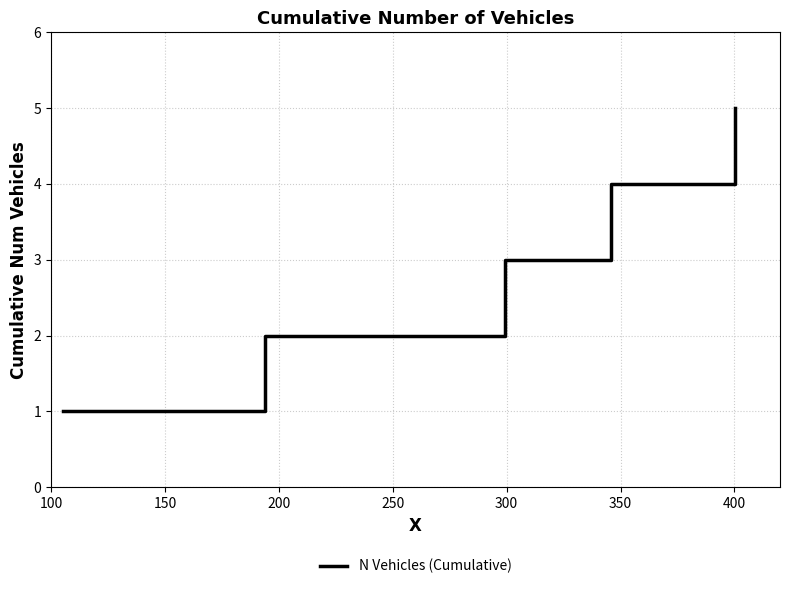

What is the maximum value shown in the chart?

5